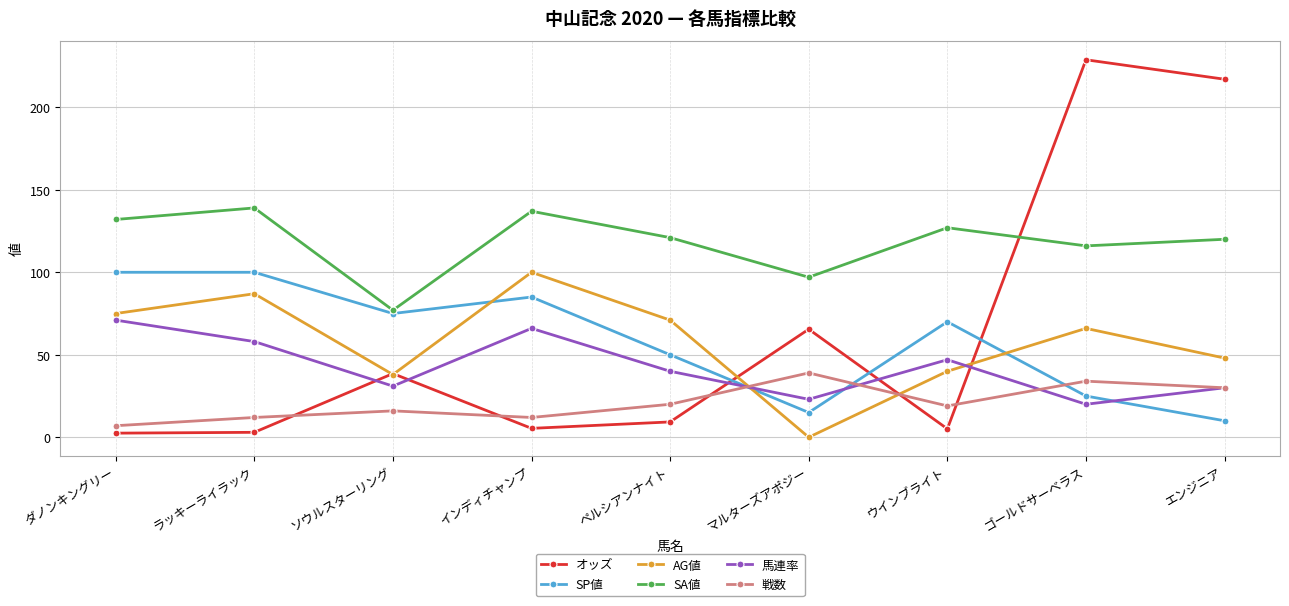

What is the difference between the maximum and second lowest values in the オッズ series?

225.8